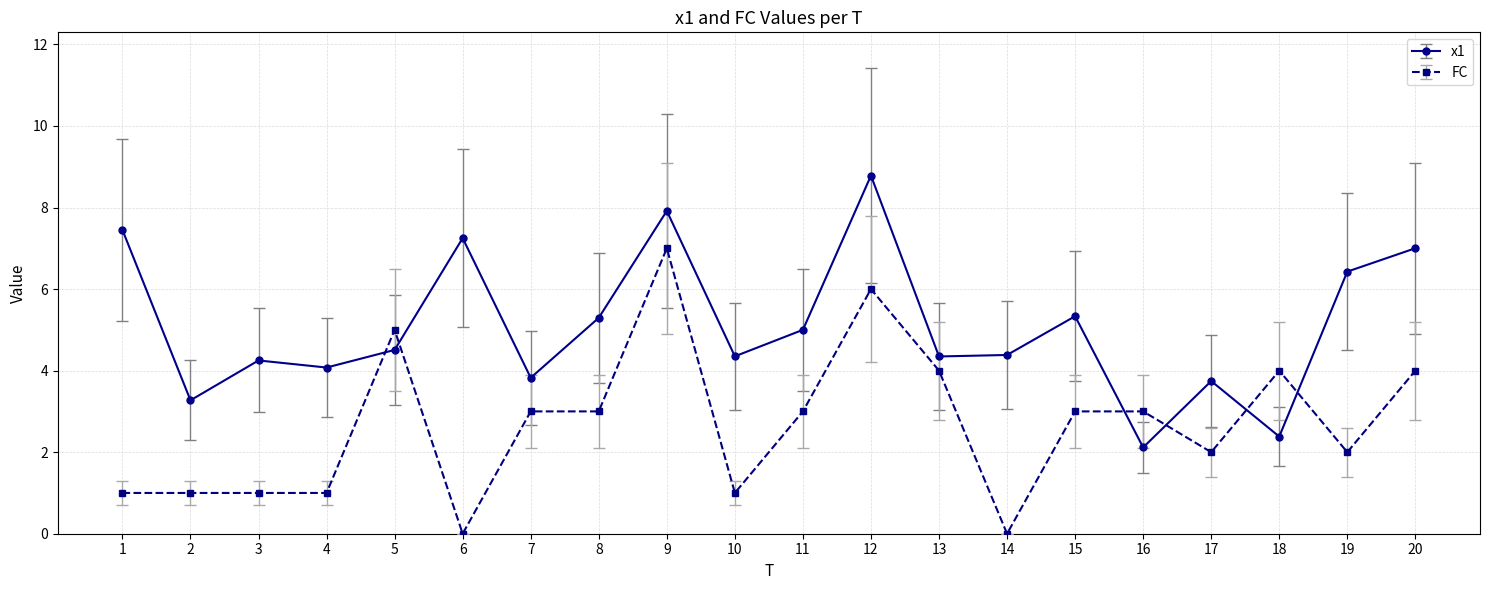

In x1, how many points are higher than both neighbors (excluding endpoints)?

6